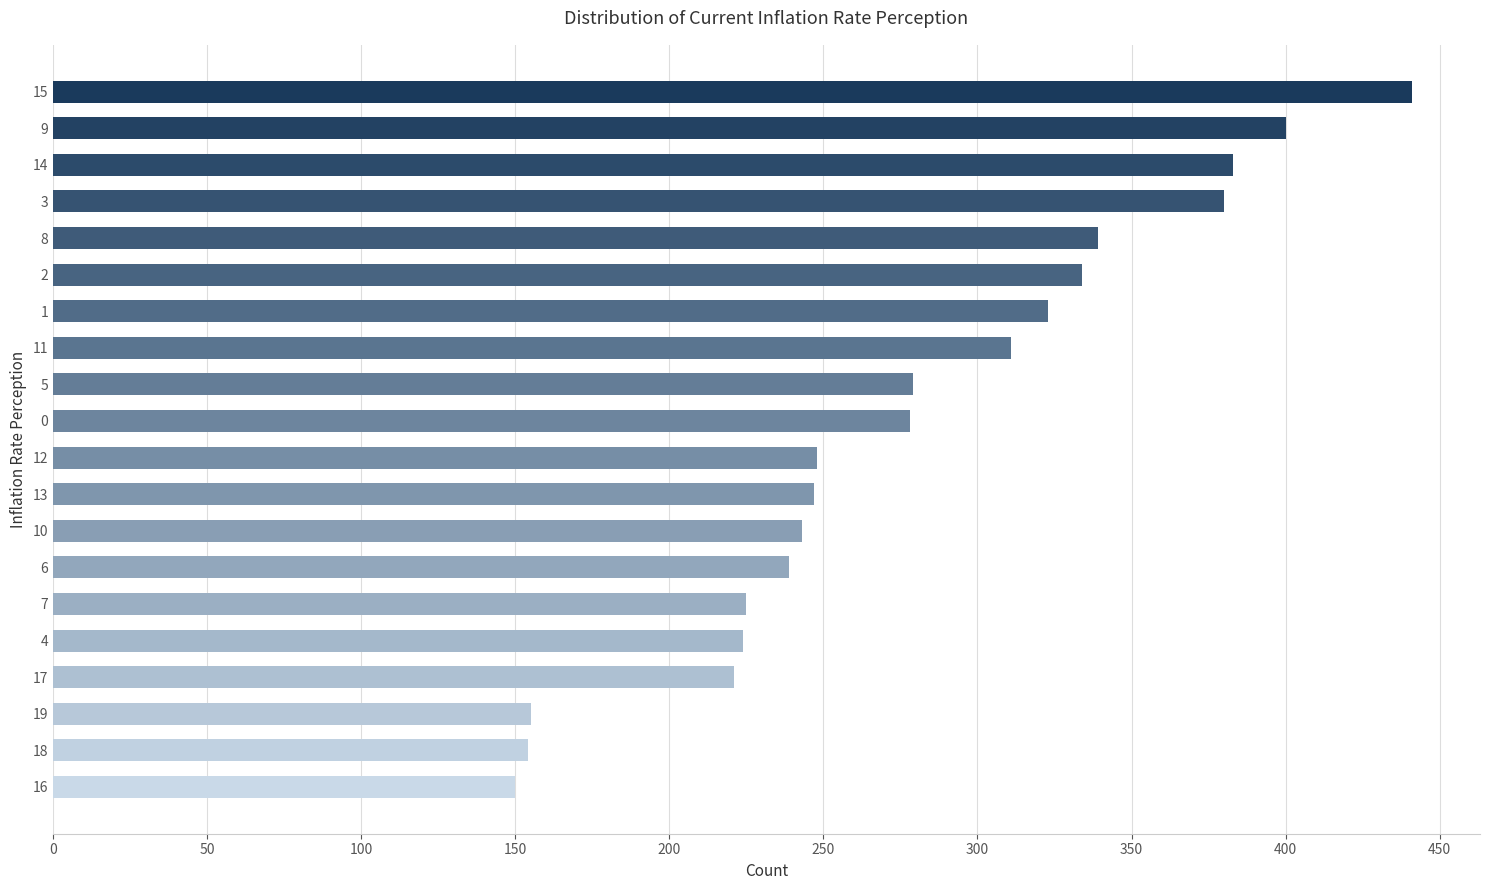

True or false: the data shows 155 at 19.

True